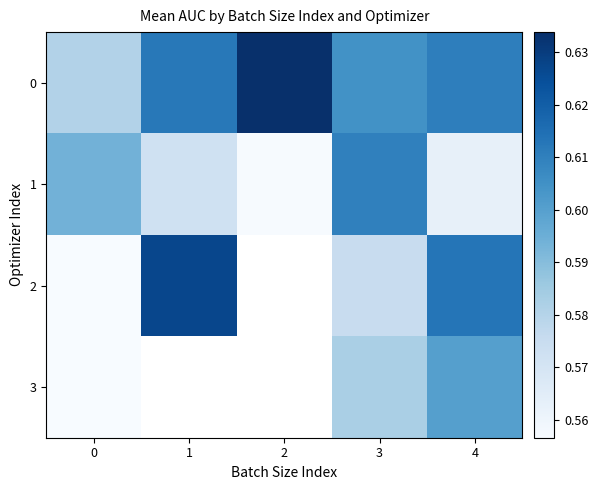

Which category has the lowest value in the 1 series?

2